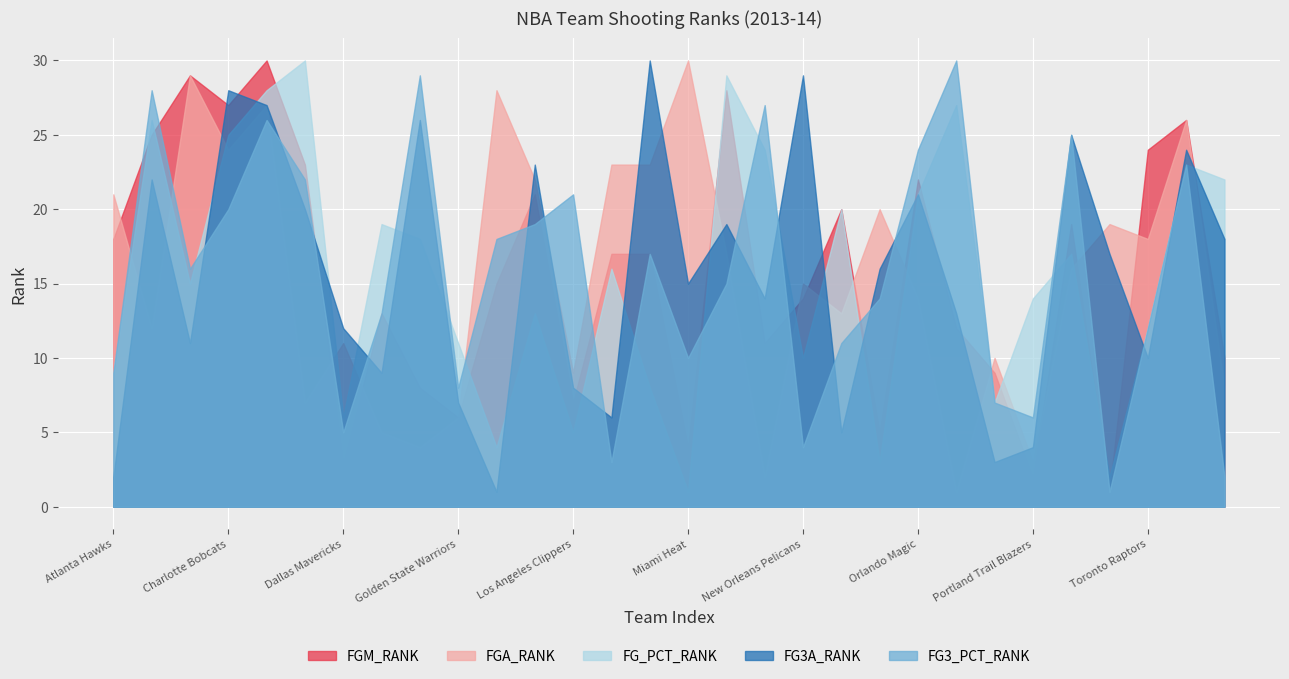

At how many categories does at least one series exceed 23?

17